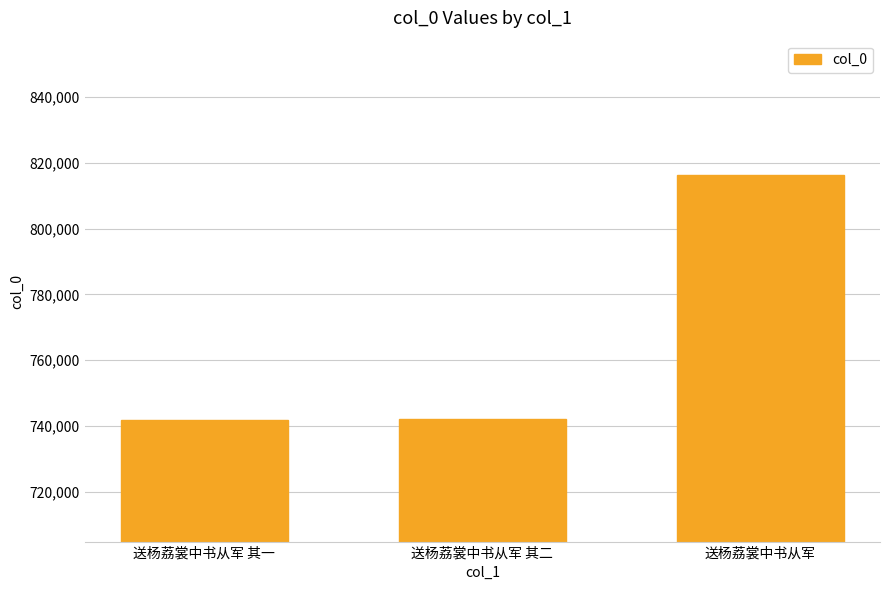

Read the value at 送杨荔裳中书从军 其二, to the nearest 50.

741950